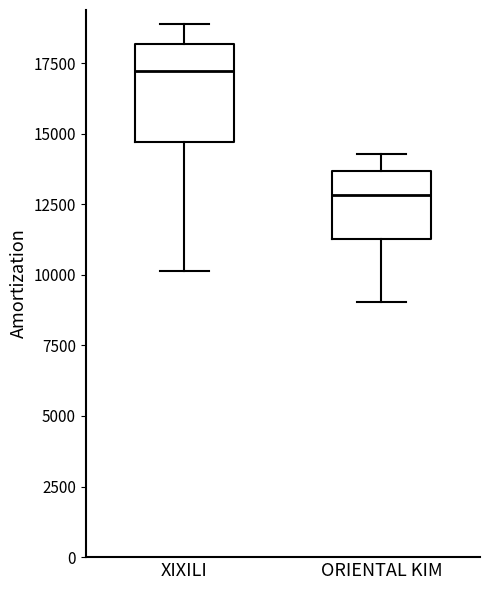

Reading left to right, transcribe this box plot: for each box, give where its median line is, the range the box spans, and where its two whiskers end, as read against the y-axis. The values are not printed on the chart, so give them approximately, as read against the axis.

XIXILI: median 17000, box 14500 to 18000, whiskers 10000 to 19000
ORIENTAL KIM: median 13000, box 11500 to 13500, whiskers 9000 to 14500